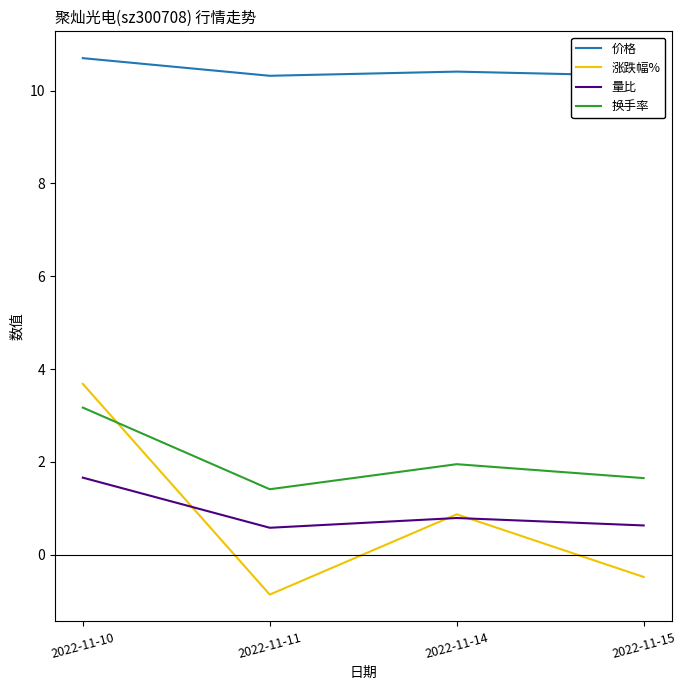

Reading left to right, list all the values displayed in this chart.

价格: 10.7	10.3	10.4	10.3
涨跌幅%: 3.7	-0.9	0.9	-0.5
量比: 1.7	0.6	0.8	0.6
换手率: 3.2	1.4	1.9	1.6